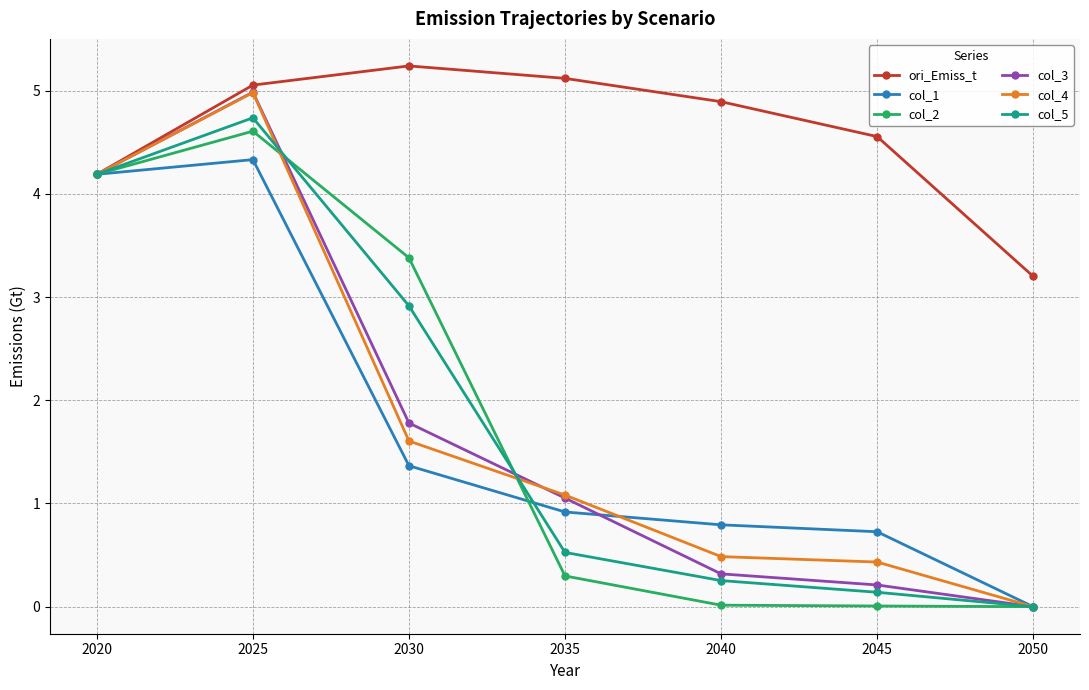

At which label is col_2 closest to 2?

2030